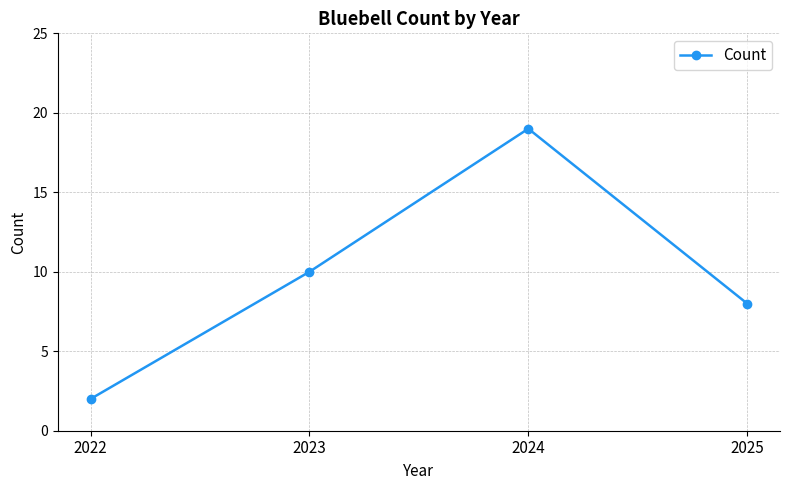

Which has a higher value, 2022 or 2023?

2023